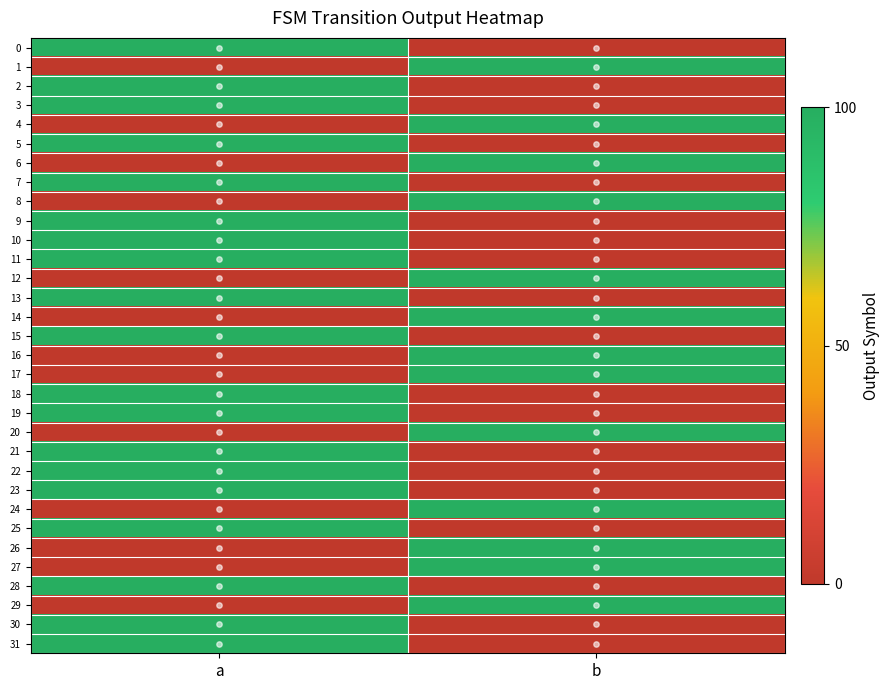

At how many categories does at least one series exceed 79?

2